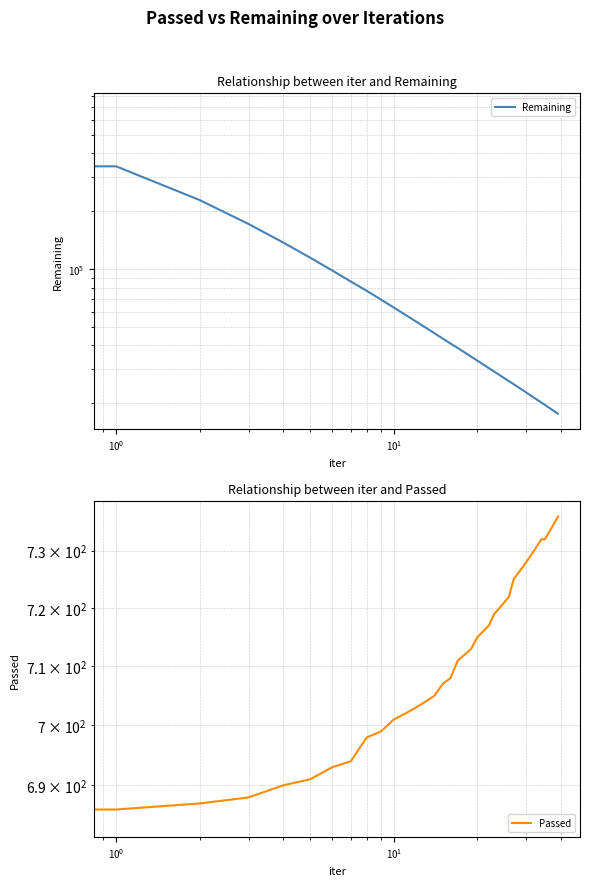

What is the total value across all series at 39?

18405